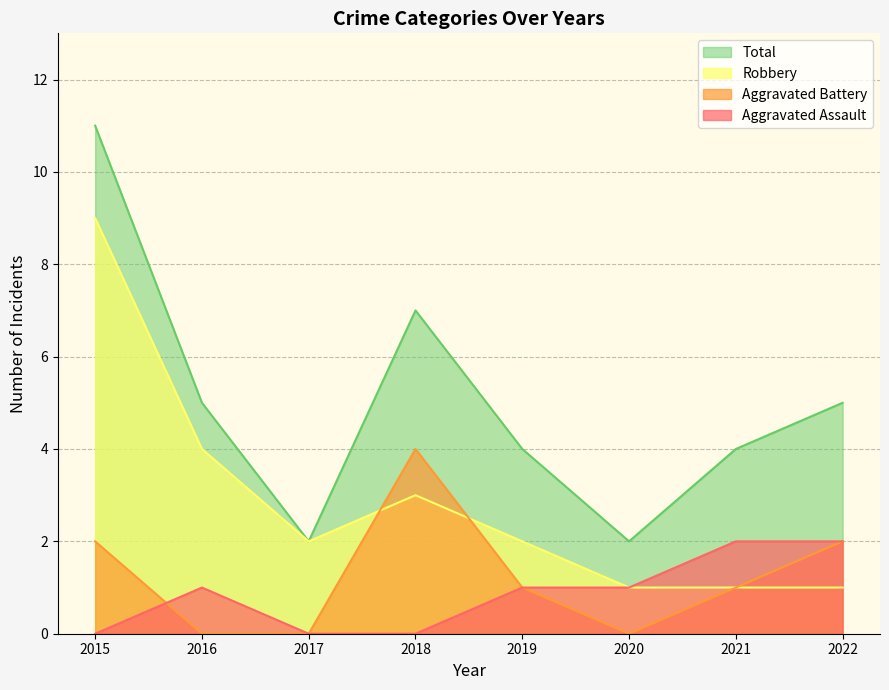

What is the difference between the second highest and second lowest values in the Aggravated Battery series?

2